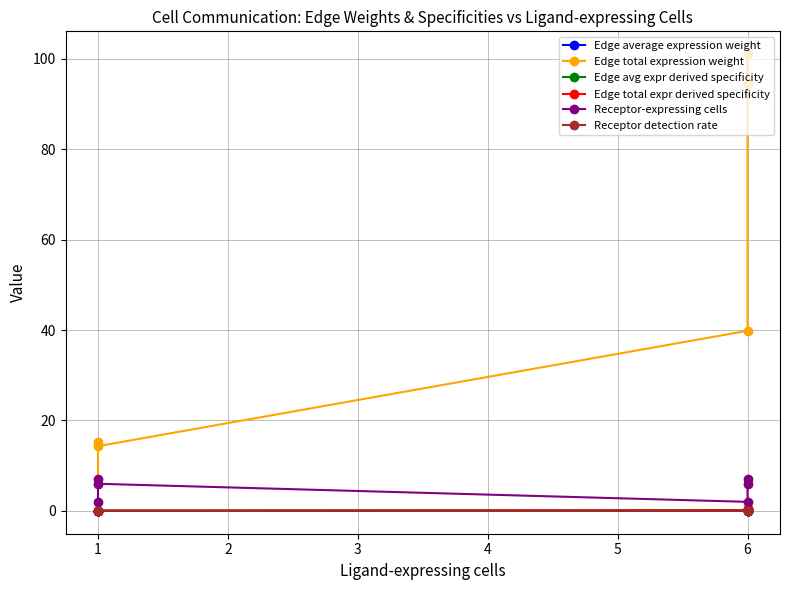

Which series has the largest range (max minus min)?

Edge total expression weight